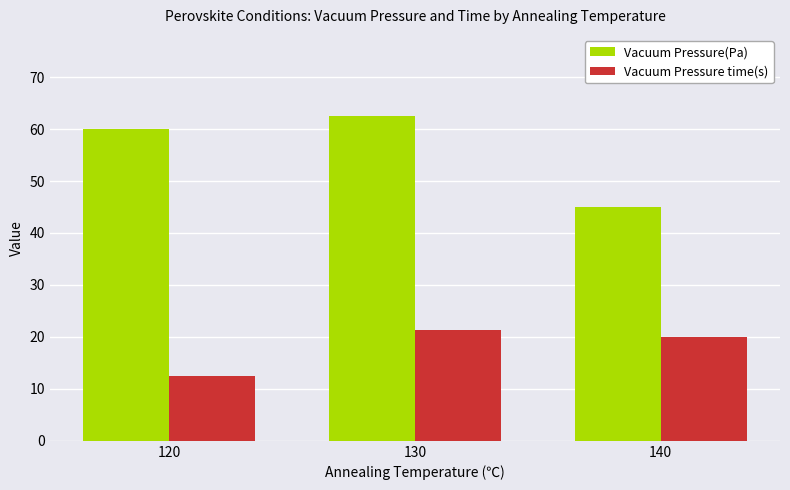

At which label is Vacuum Pressure(Pa) closest to 53?

120